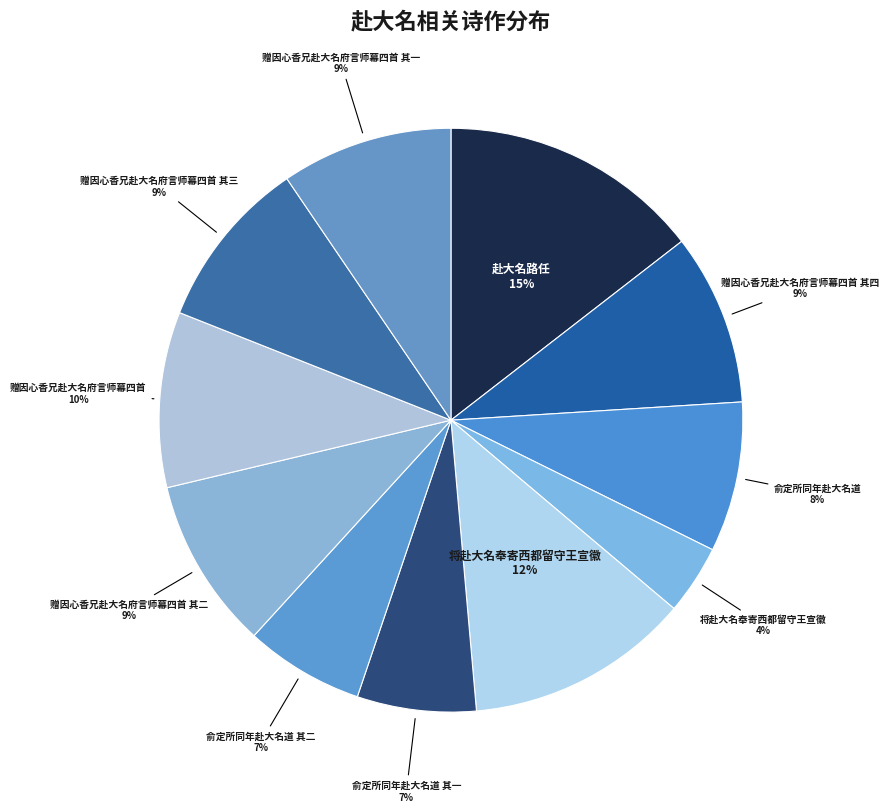

Rank the categories by value from highest to lowest.

赴大名路任, 将赴大名奉寄西都留守王宣徽, 赠因心香兄赴大名府言师幕四首, 赠因心香兄赴大名府言师幕四首 其四, 赠因心香兄赴大名府言师幕四首 其三, 赠因心香兄赴大名府言师幕四首 其二, 赠因心香兄赴大名府言师幕四首 其一, 俞定所同年赴大名道, 俞定所同年赴大名道 其二, 俞定所同年赴大名道 其一, 将赴大名奉寄西都留守王宣徽